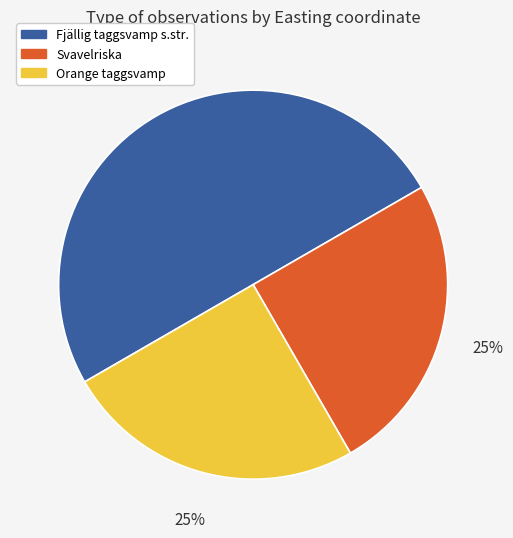

Count the number of slices in the pie.

3